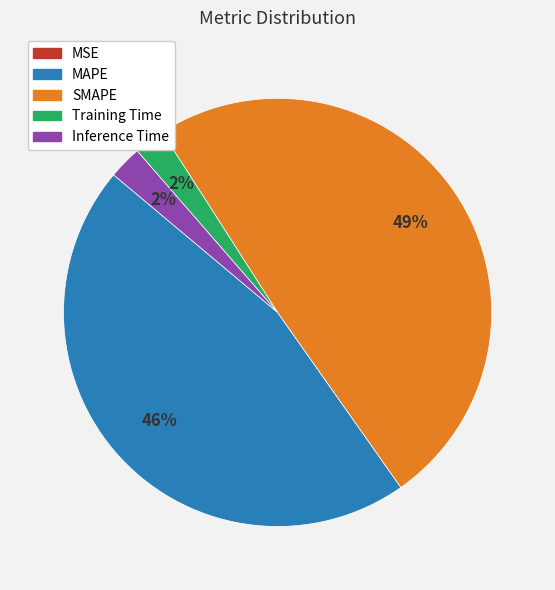

Combined, do Inference Time and Training Time account for over 50%?

No